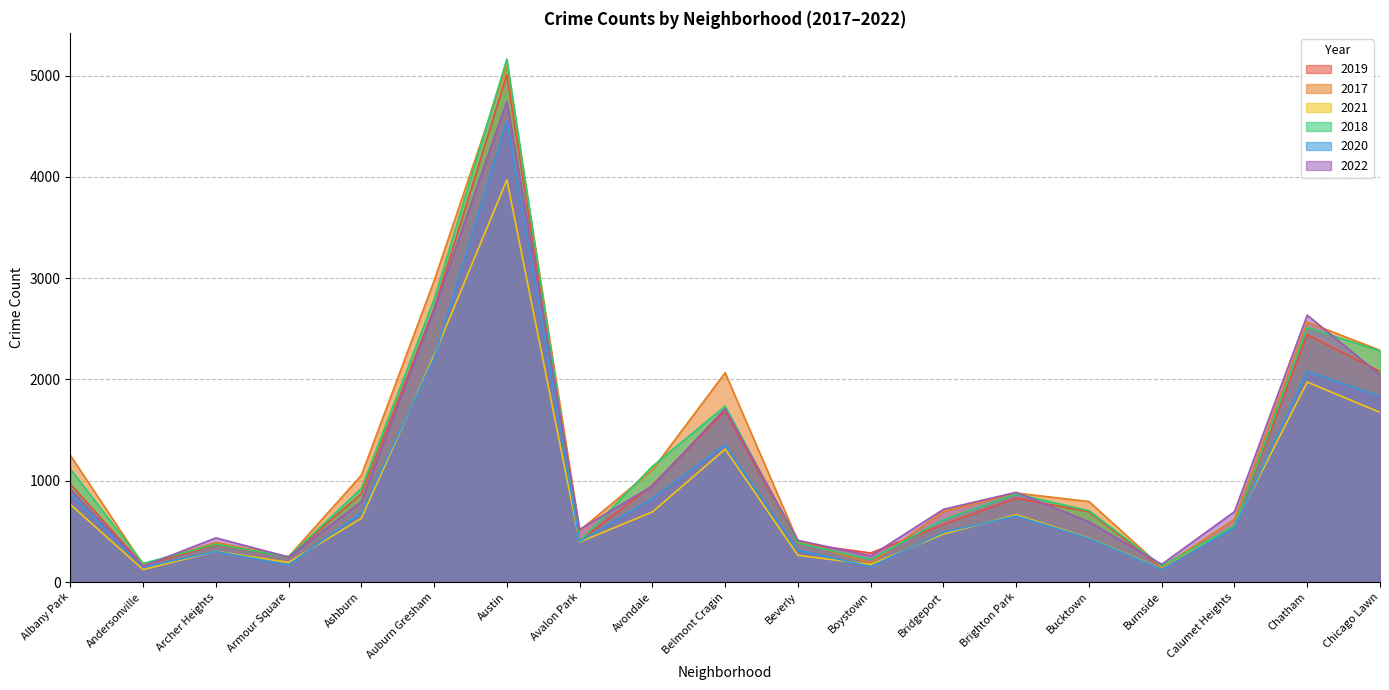

How many times do 2019 and 2018 cross each other?

8